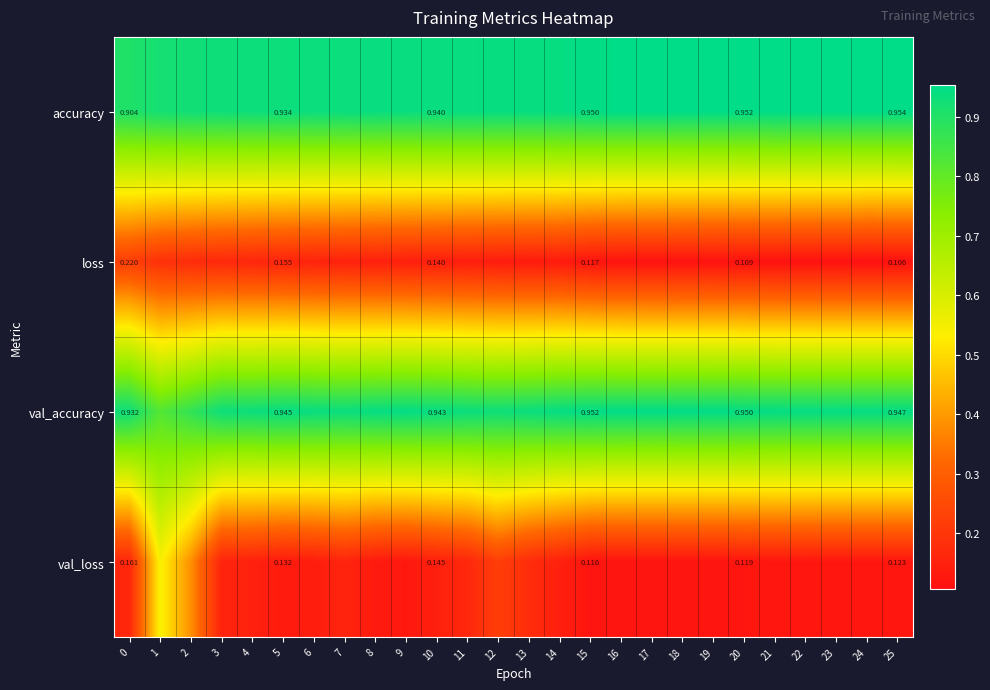

Rank the series at 8 from lowest to highest value.

val_loss, loss, accuracy, val_accuracy